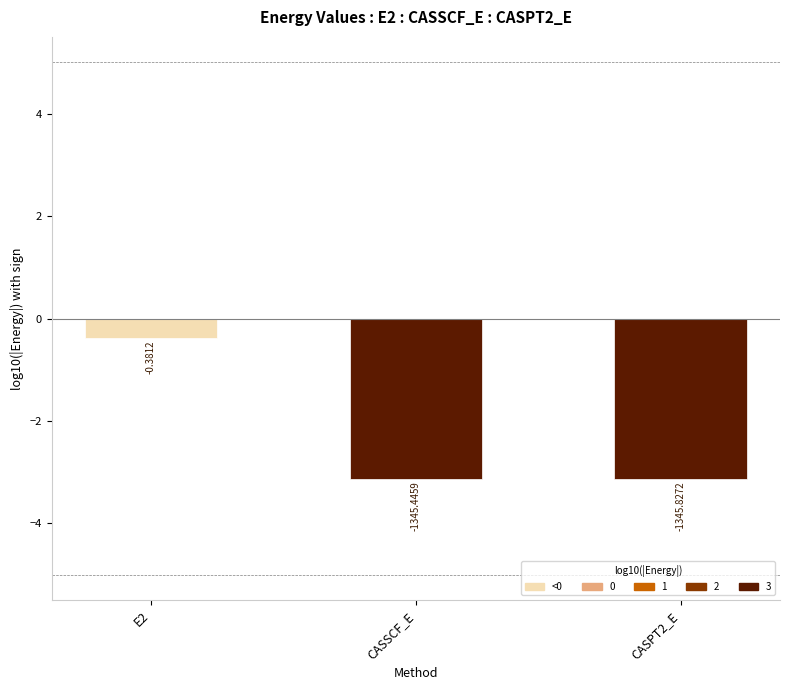

Where does the data first go above -3?

E2